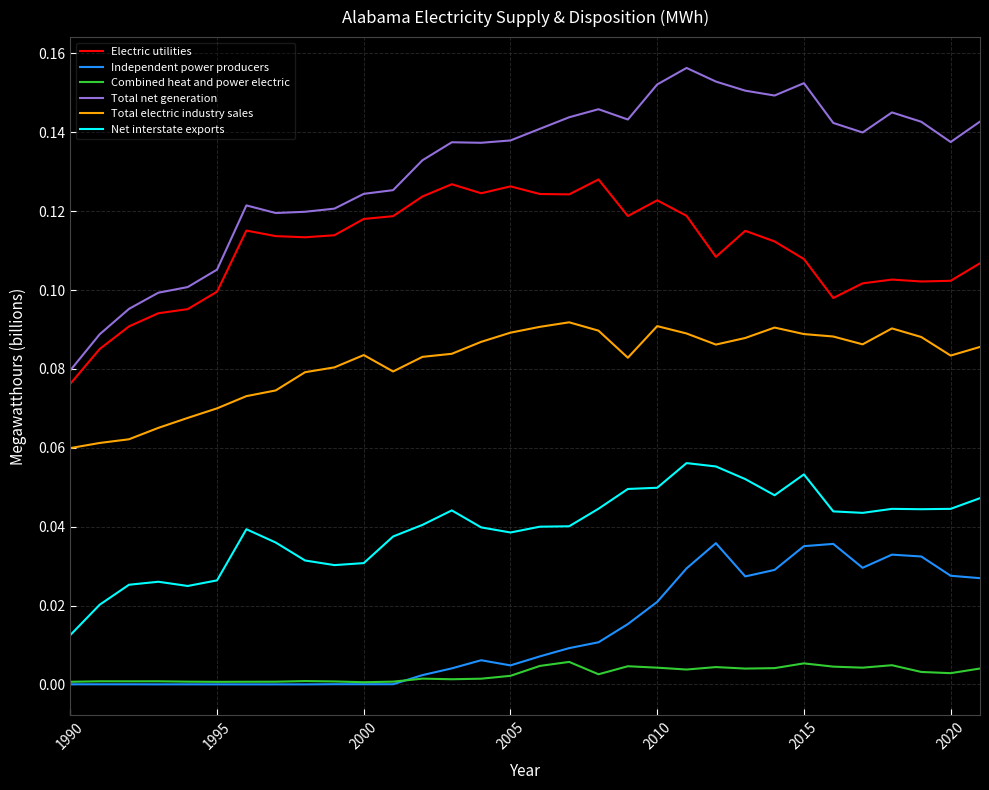

Which series has the widest spread of values?

Total net generation